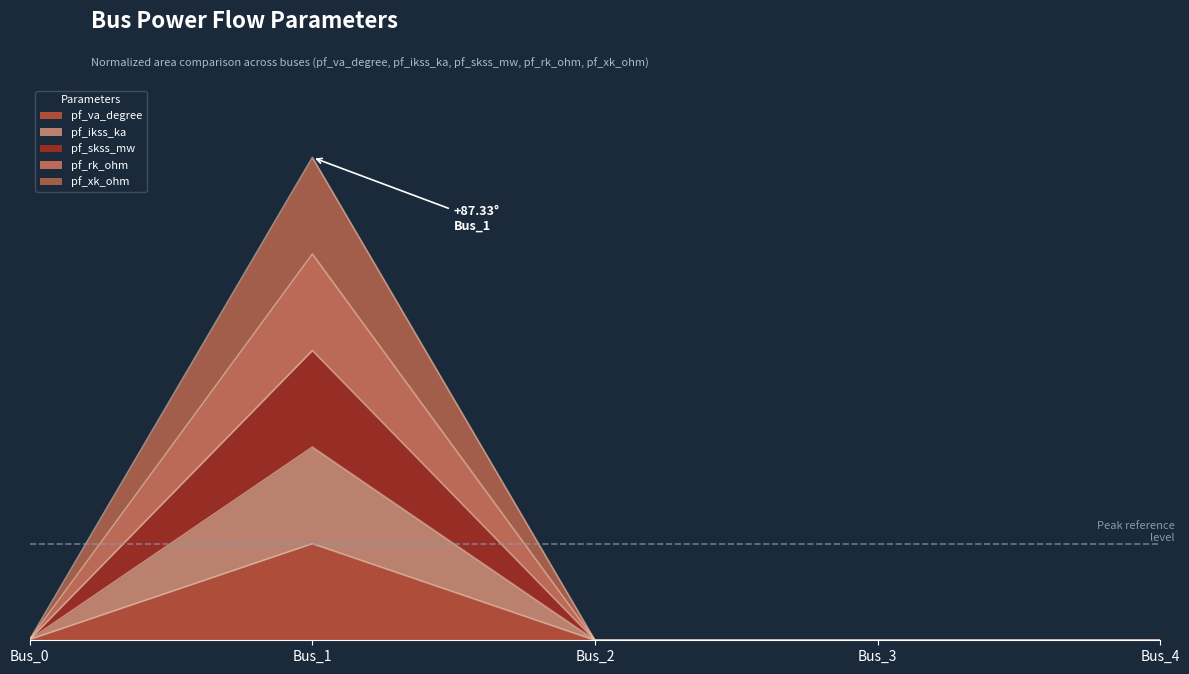

The pf_va_degree series shows 0.0 at Bus_2. True or false?

True